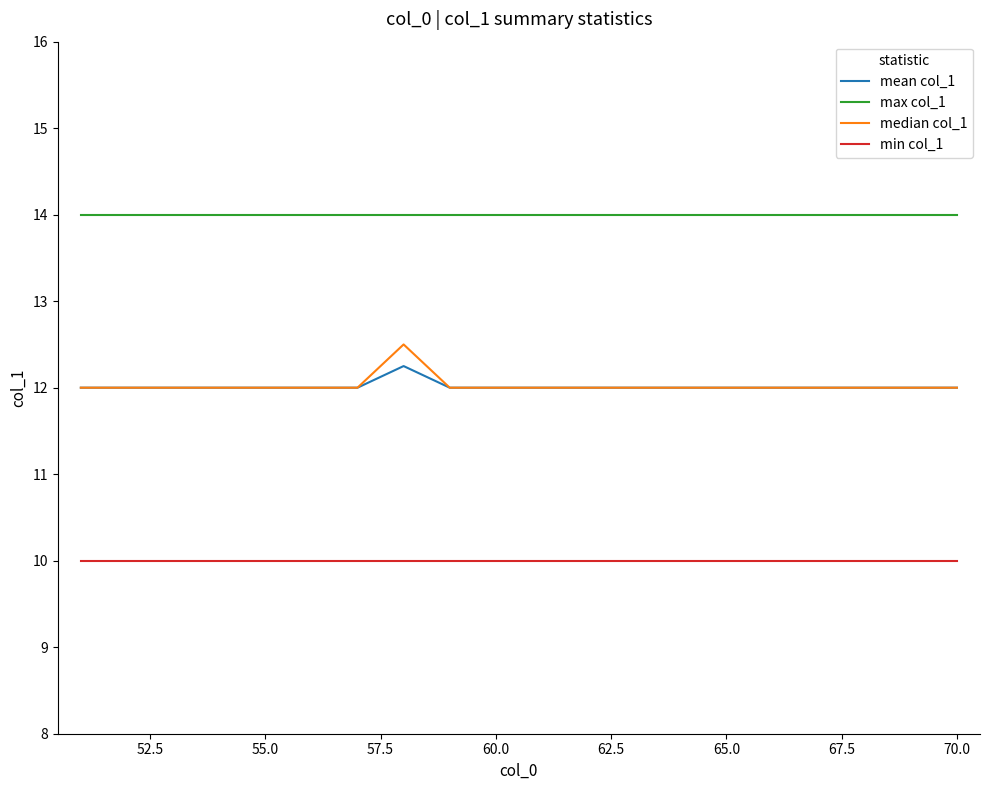

How many lines are shown in the chart?

4